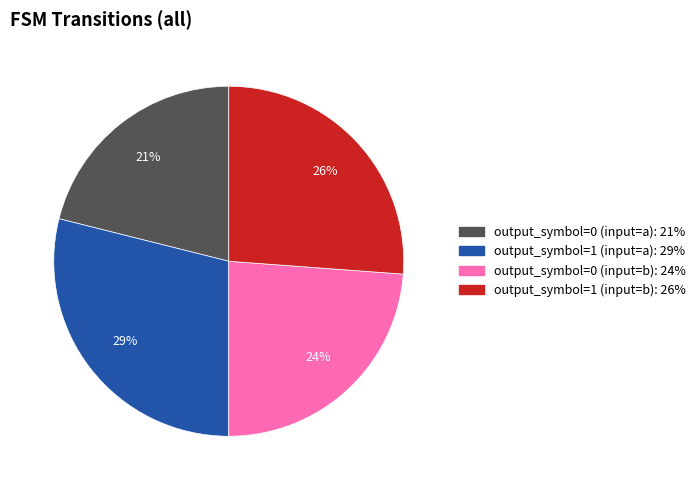

Do output_symbol=0 (input=b) and output_symbol=1 (input=a) together represent more than half of the pie?

Yes